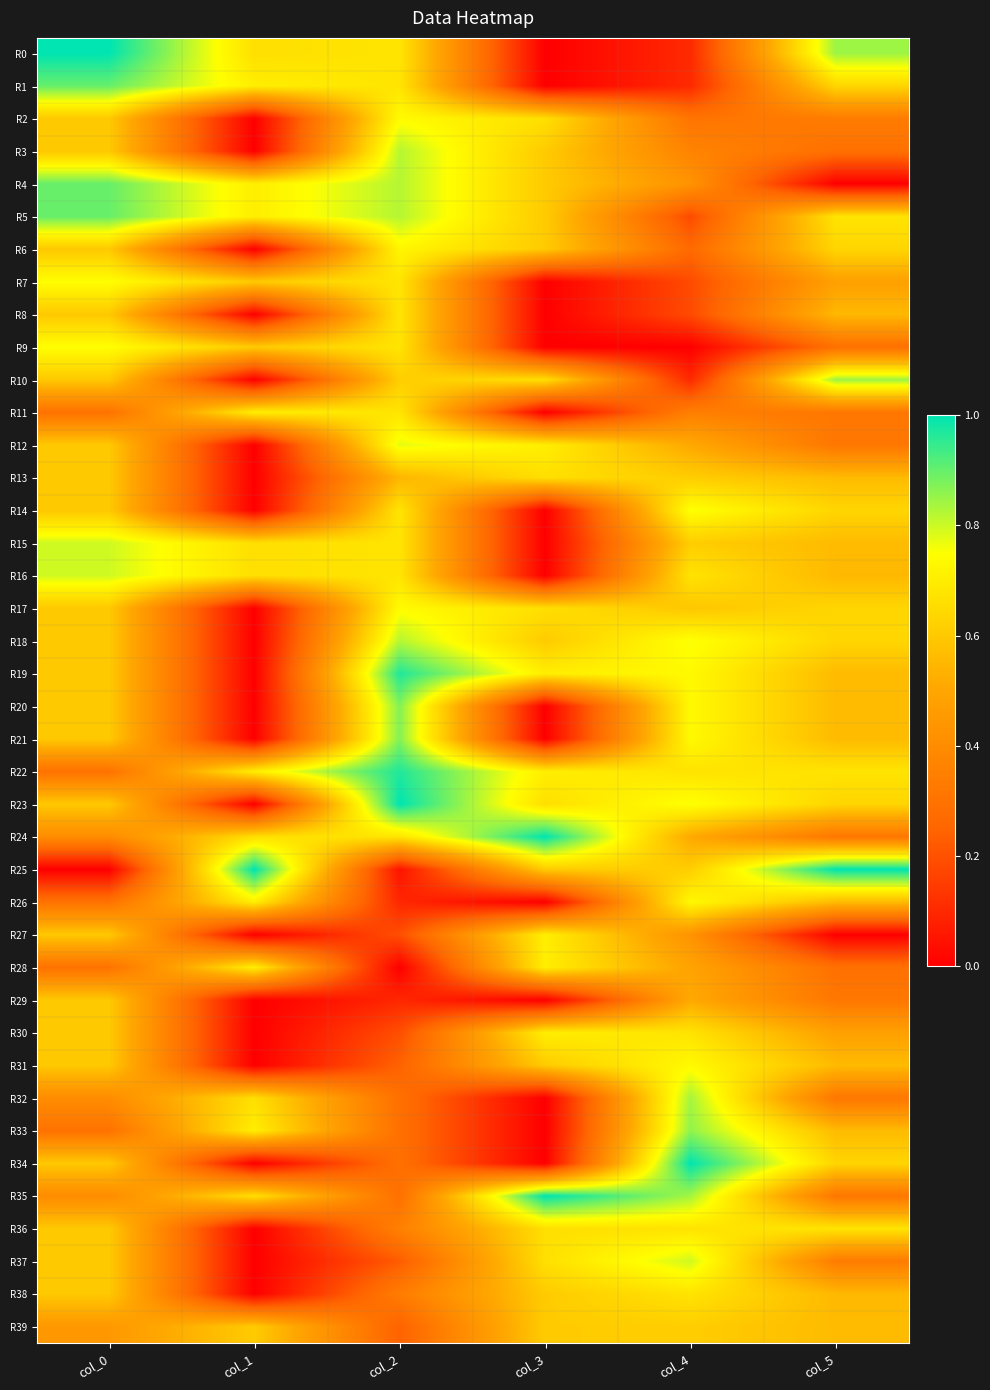

Which series has the widest spread of values?

R0